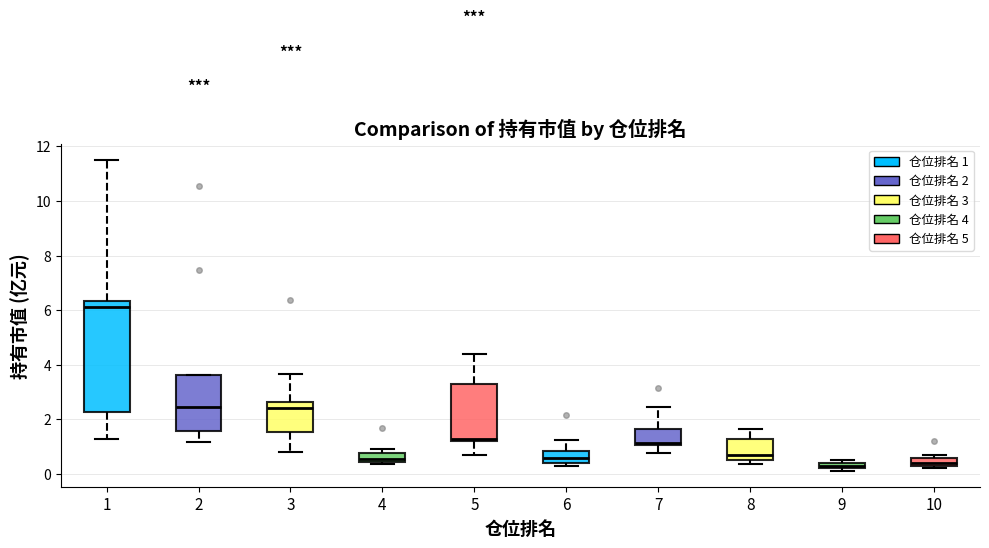

Where is the upper edge of the box at x = 10 on the y-axis? The values are not printed on the chart, so give them approximately, as read against the axis.

0.6